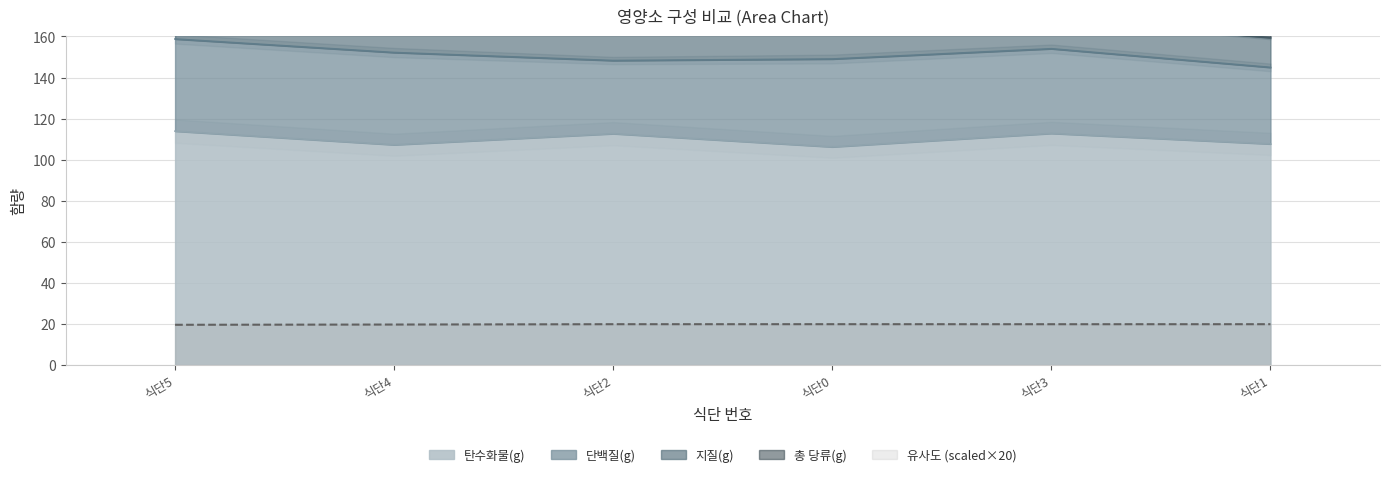

Does the chart display data point markers on the line(s)?

No